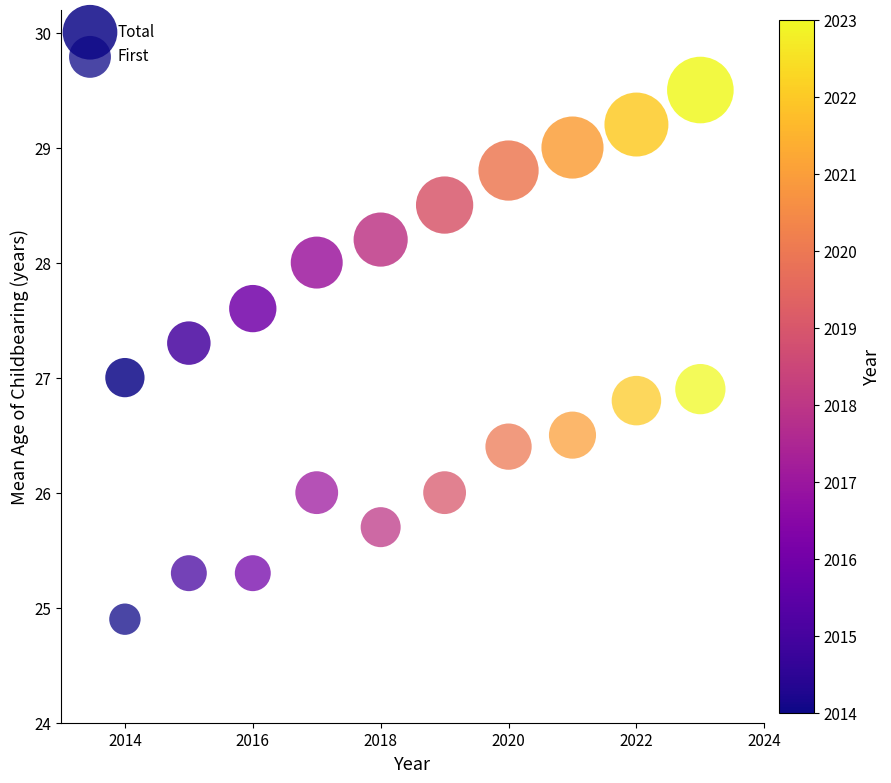

How many points are shown in the scatter plot?

20